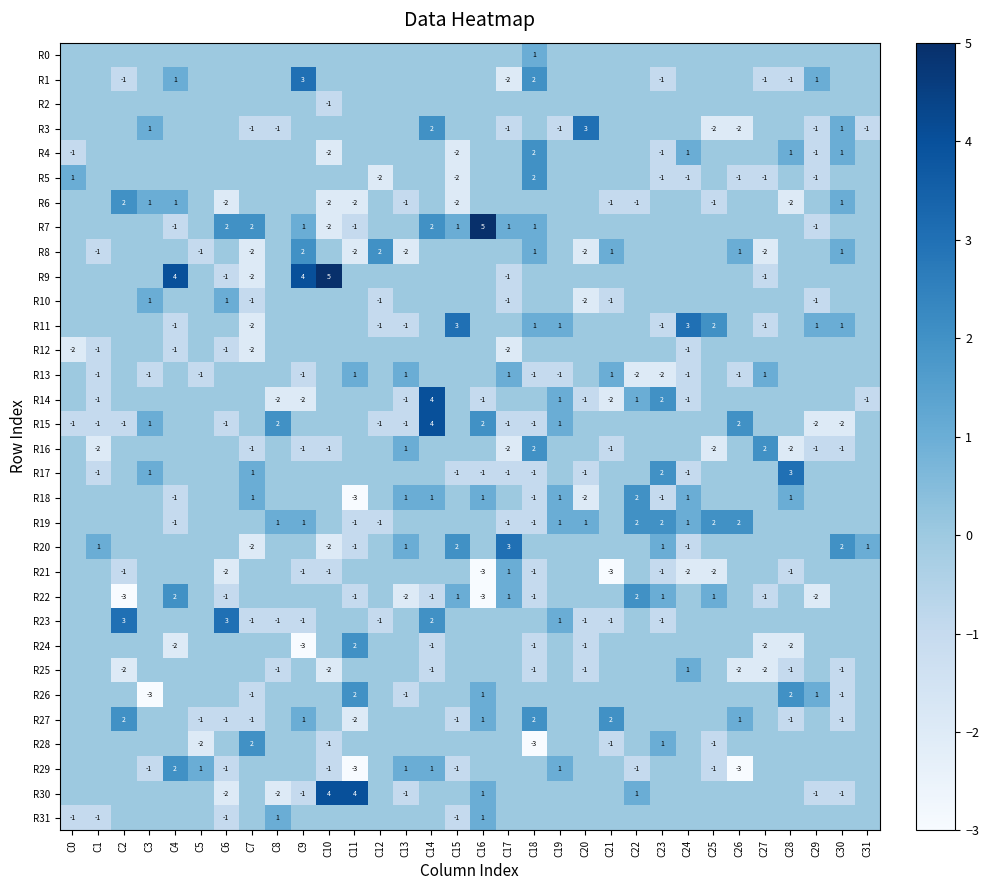

At which category is the sum across all series the highest?

C14